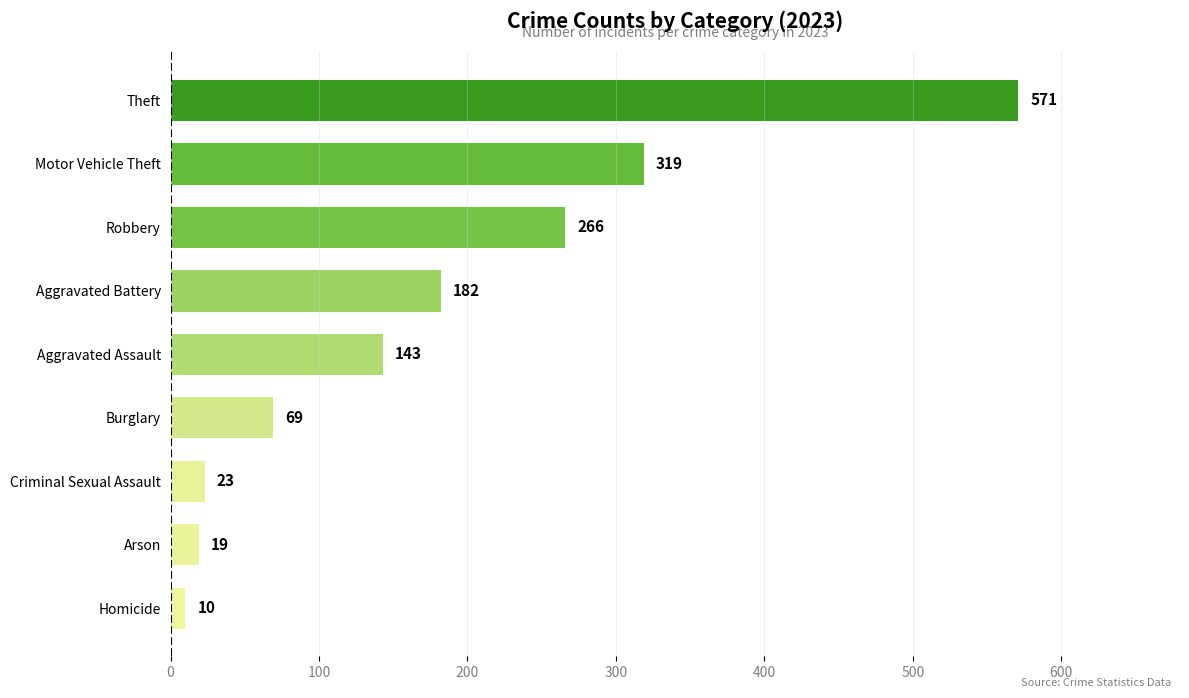

List the labels in order of value, smallest first.

Homicide, Arson, Criminal Sexual Assault, Burglary, Aggravated Assault, Aggravated Battery, Robbery, Motor Vehicle Theft, Theft